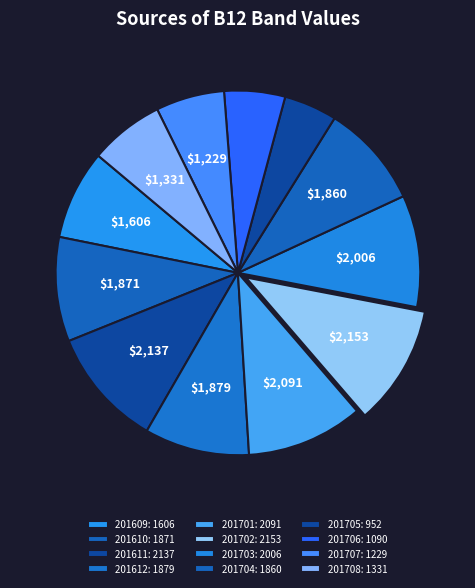

Count the number of slices in the pie.

12